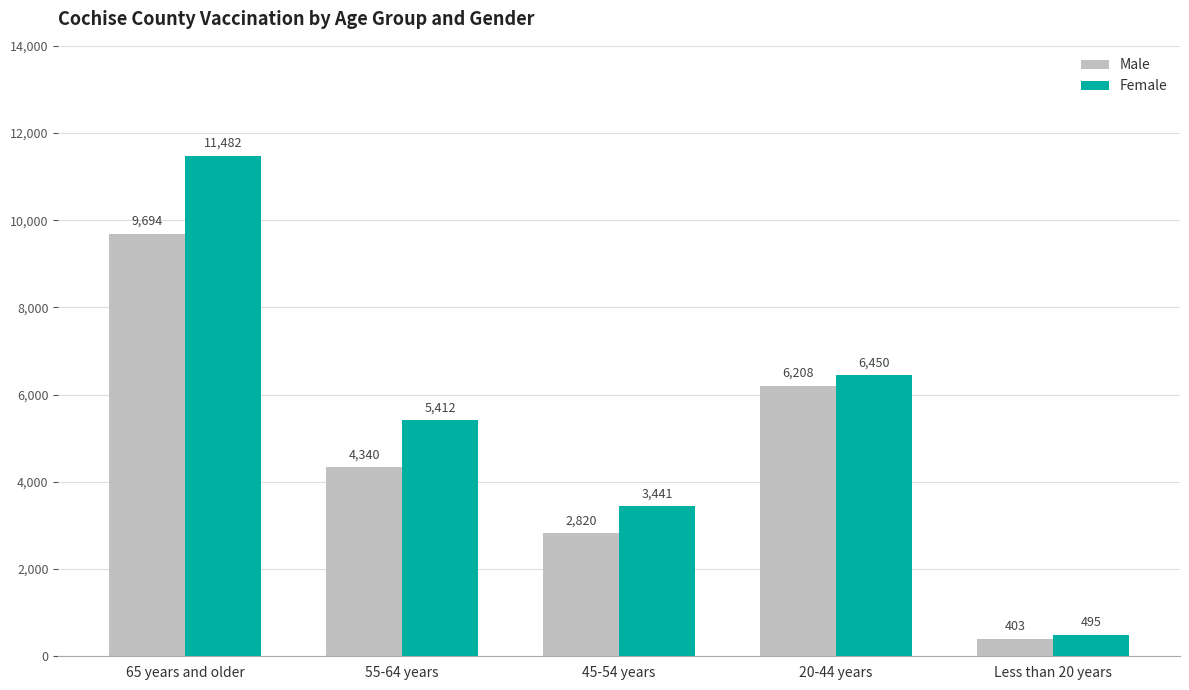

What is the spread (max minus min) of values at 55-64 years?

1072